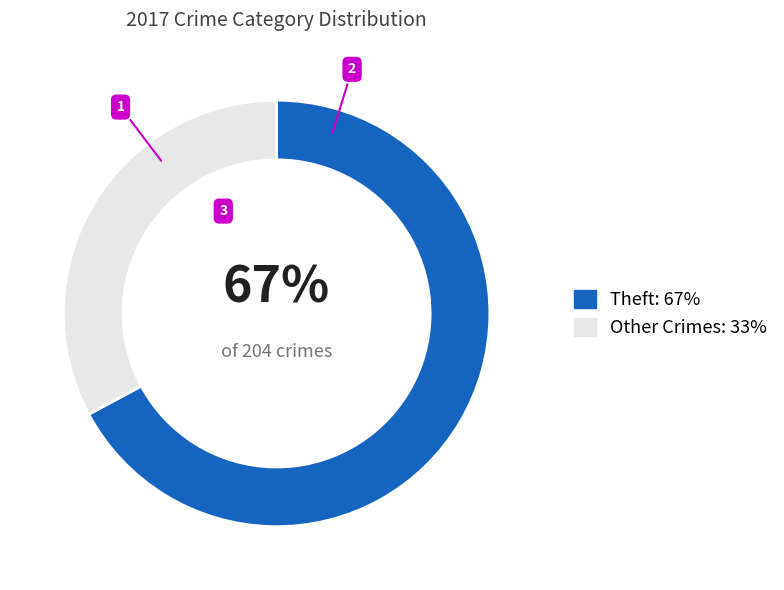

Which category accounts for the majority?

Theft: 67%